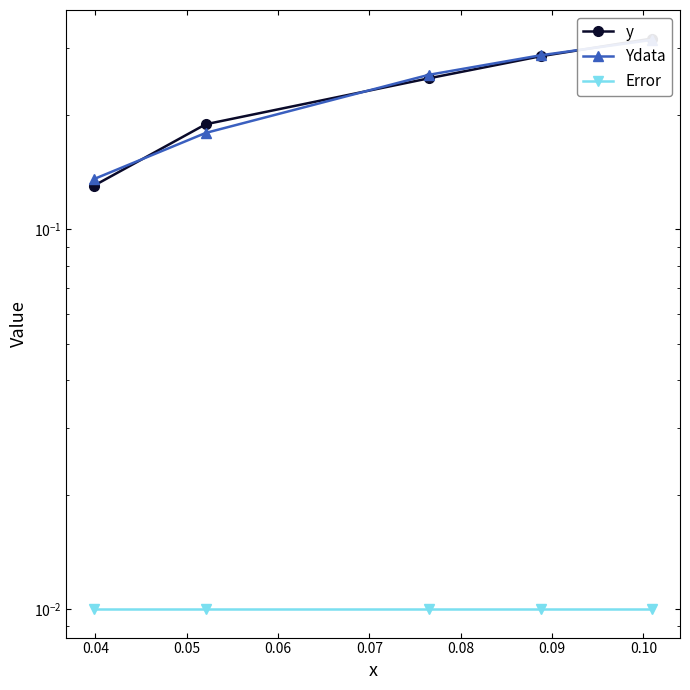

What is the difference between the y values at 0.05 and 0.07?

0.1